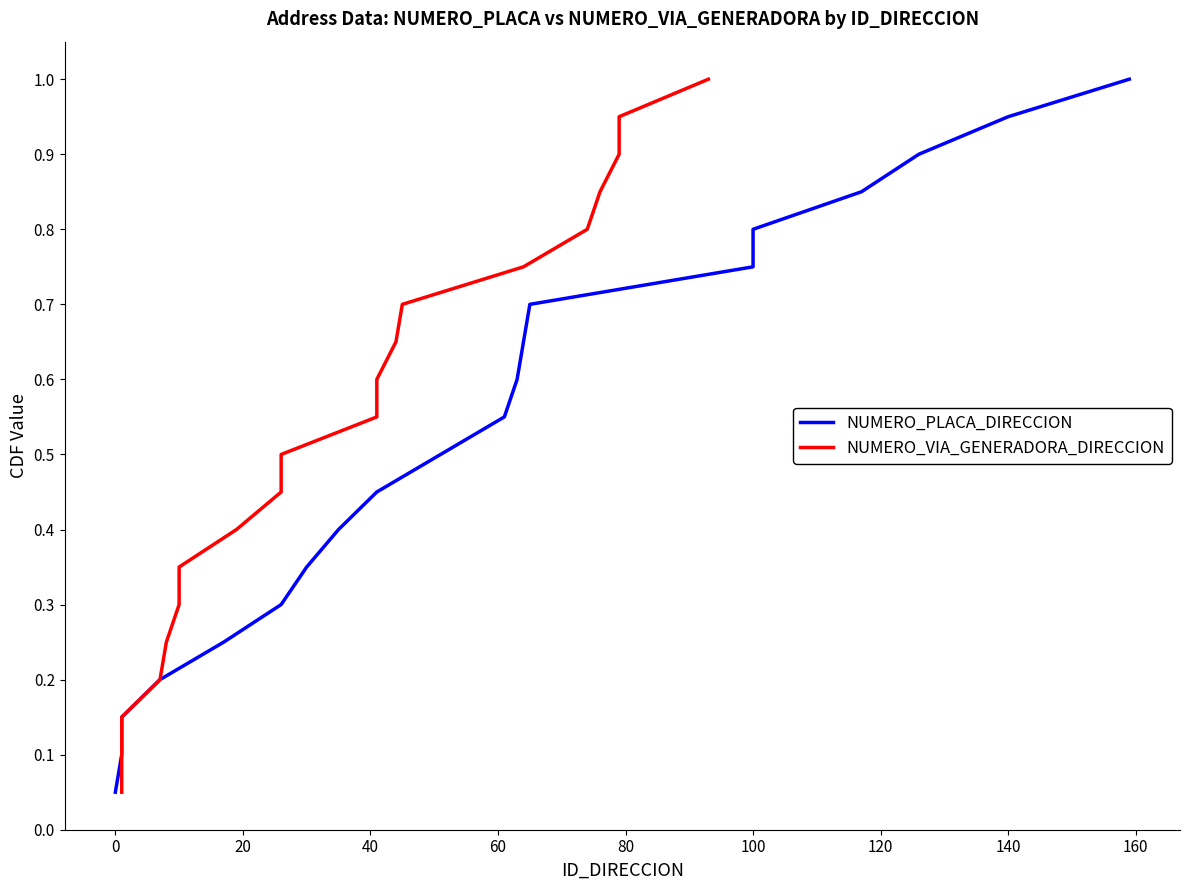

Which series changed the most between 20 and 60?

NUMERO_PLACA_DIRECCION